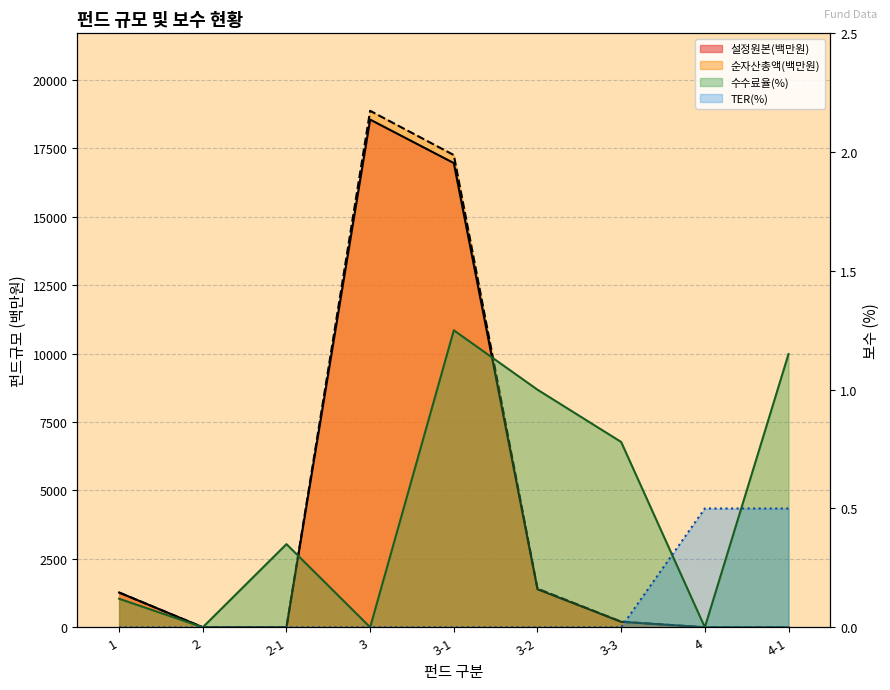

What are all the series names shown in the legend?

설정원본(백만원), 순자산총액(백만원), 수수료율(%), TER(%)